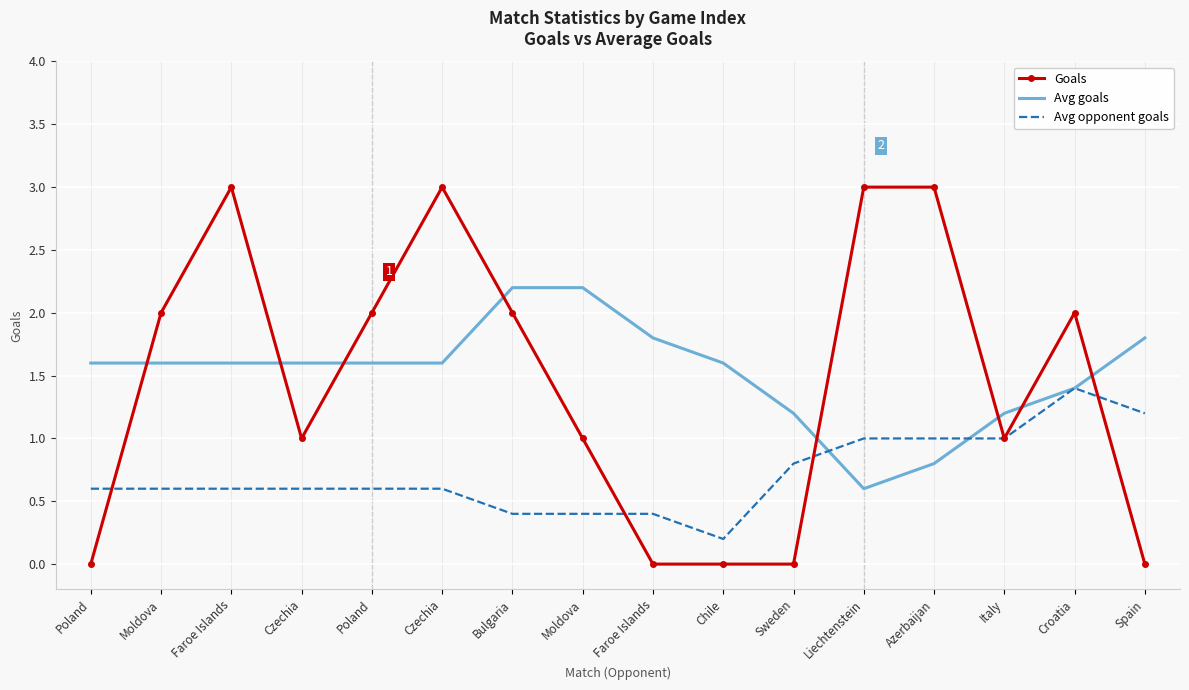

What are all the series names shown in the legend?

Goals, Avg goals, Avg opponent goals